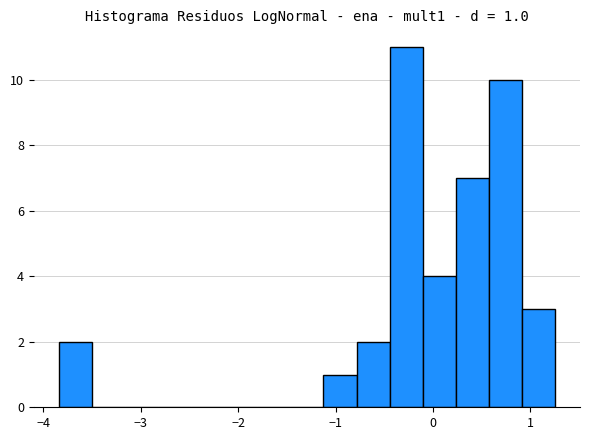

Read against the x-axis, roughly where is the centre of the tallest bar?

-0.3